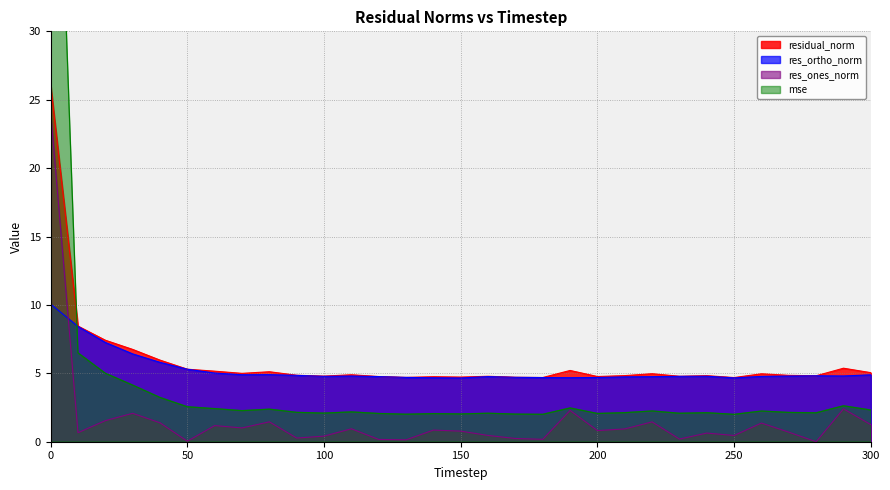

What is the value of the res_ones_norm point at the 1st from the left?

24.1